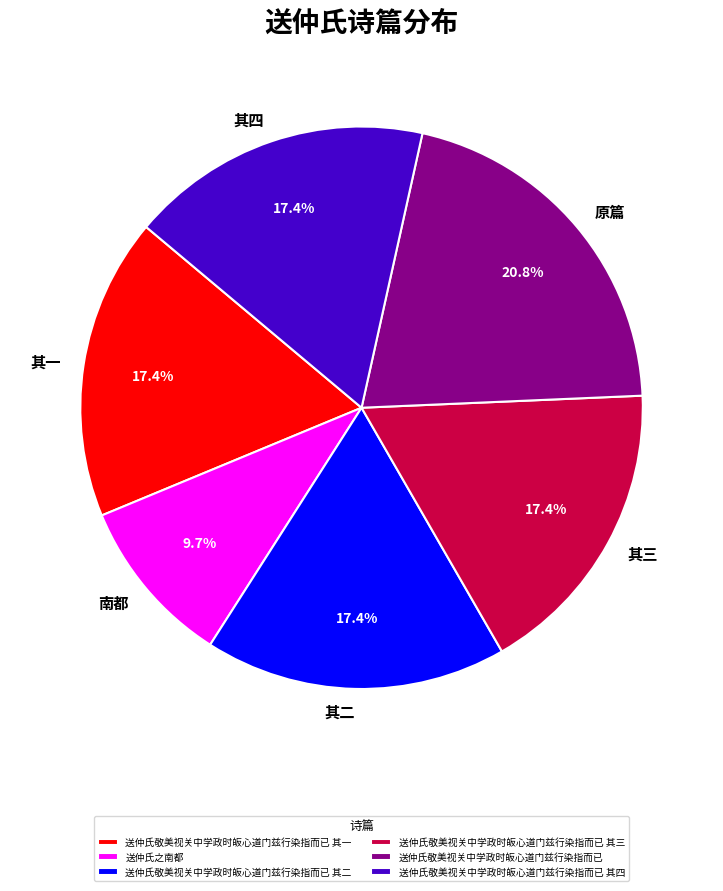

Is there a majority slice in this chart?

No